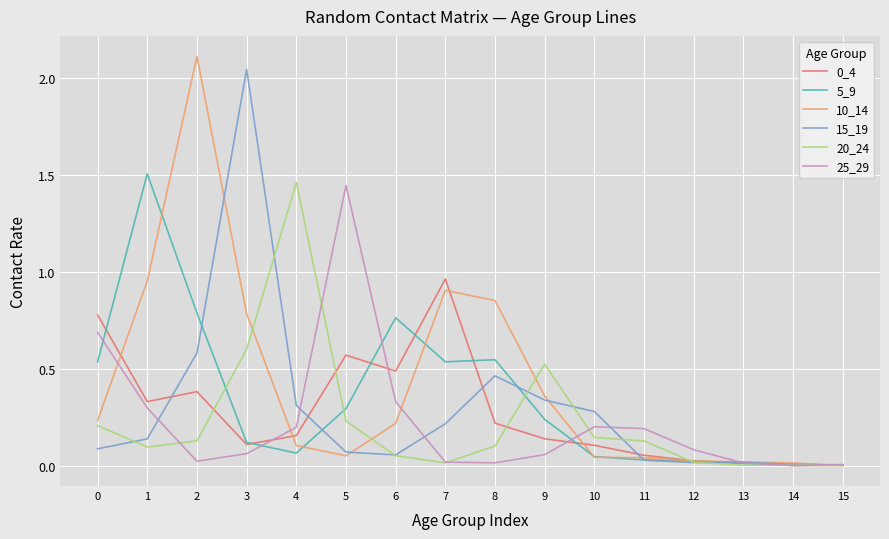

At which category does 10_14 reach its first local peak?

2